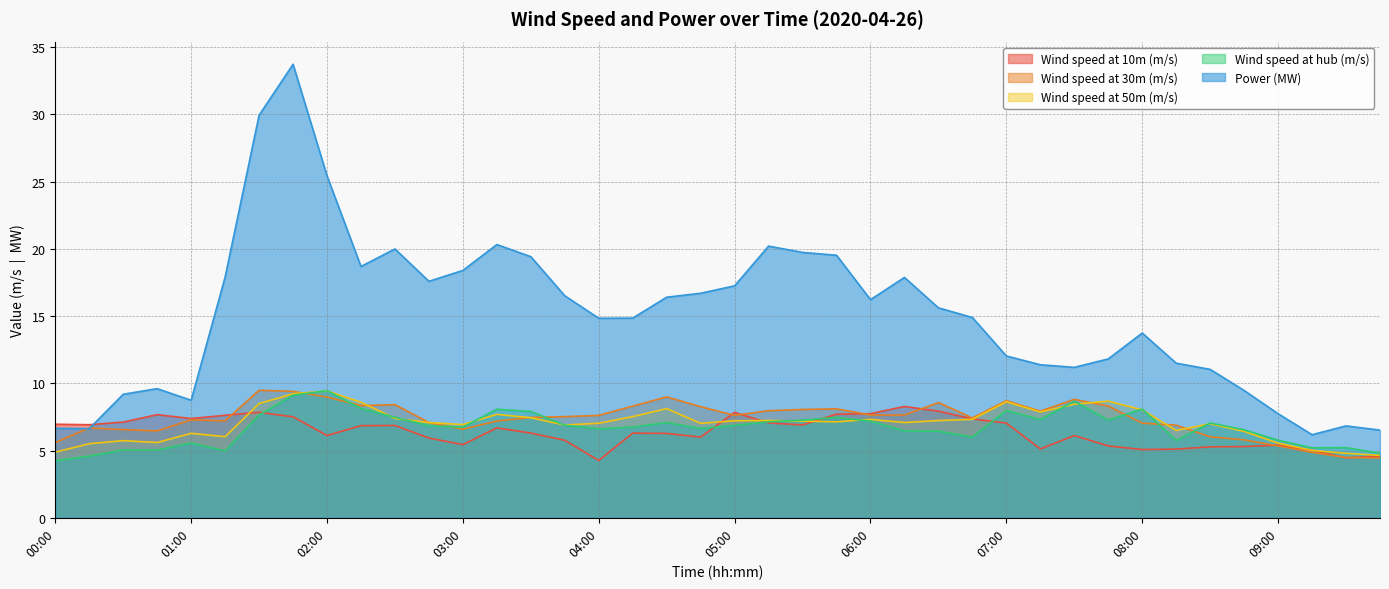

At which label does Wind speed at 10m (m/s) first exceed 6?

00:00